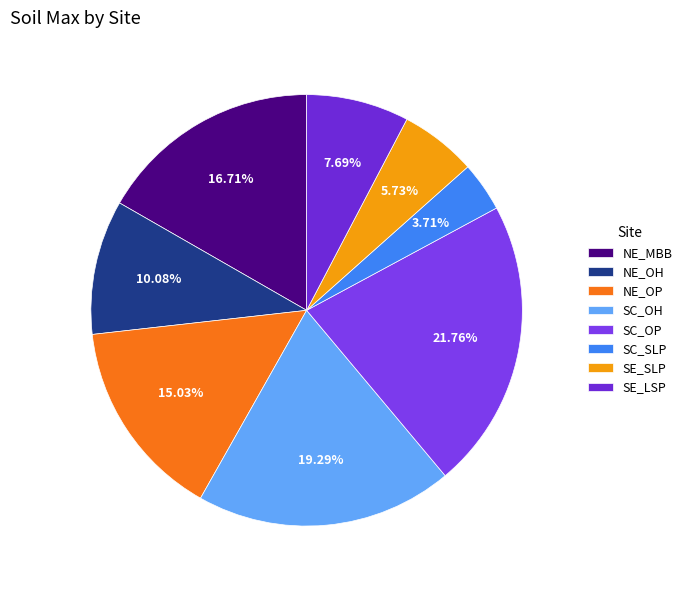

Do NE_OP and NE_MBB together represent more than half of the pie?

No